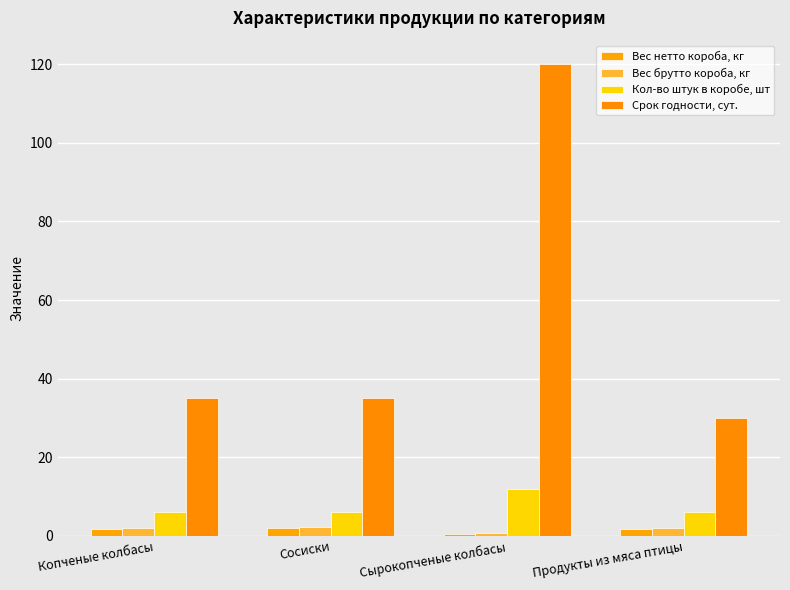

Rank the categories by Вес брутто короба, кг value from lowest to highest.

Сырокопченые колбасы, Копченые колбасы, Продукты из мяса птицы, Сосиски